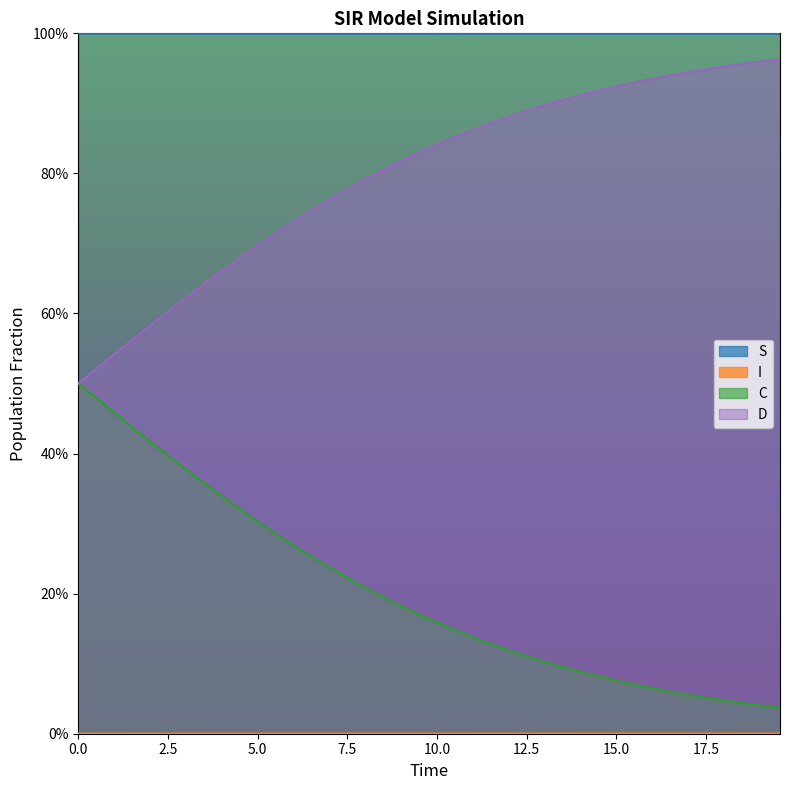

Does the chart display data point markers on the line(s)?

No